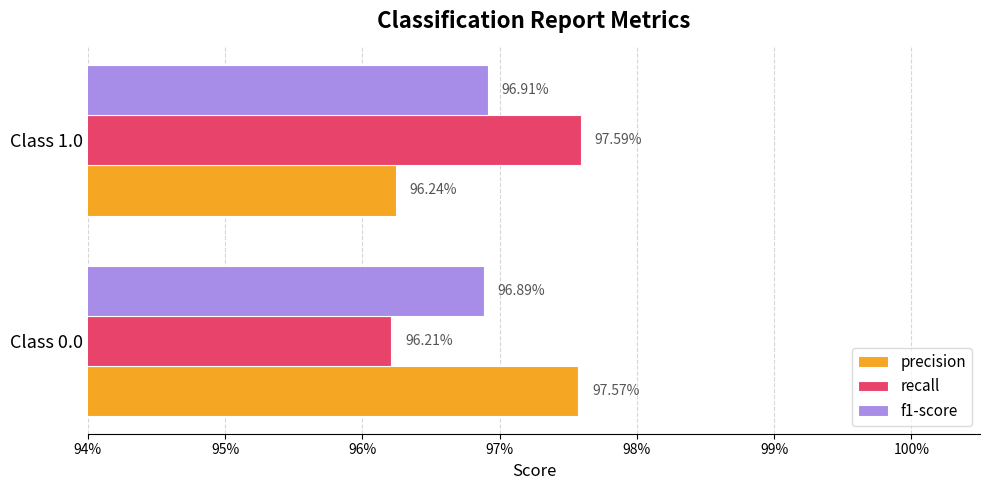

What are all the series names shown in the legend?

precision, recall, f1-score